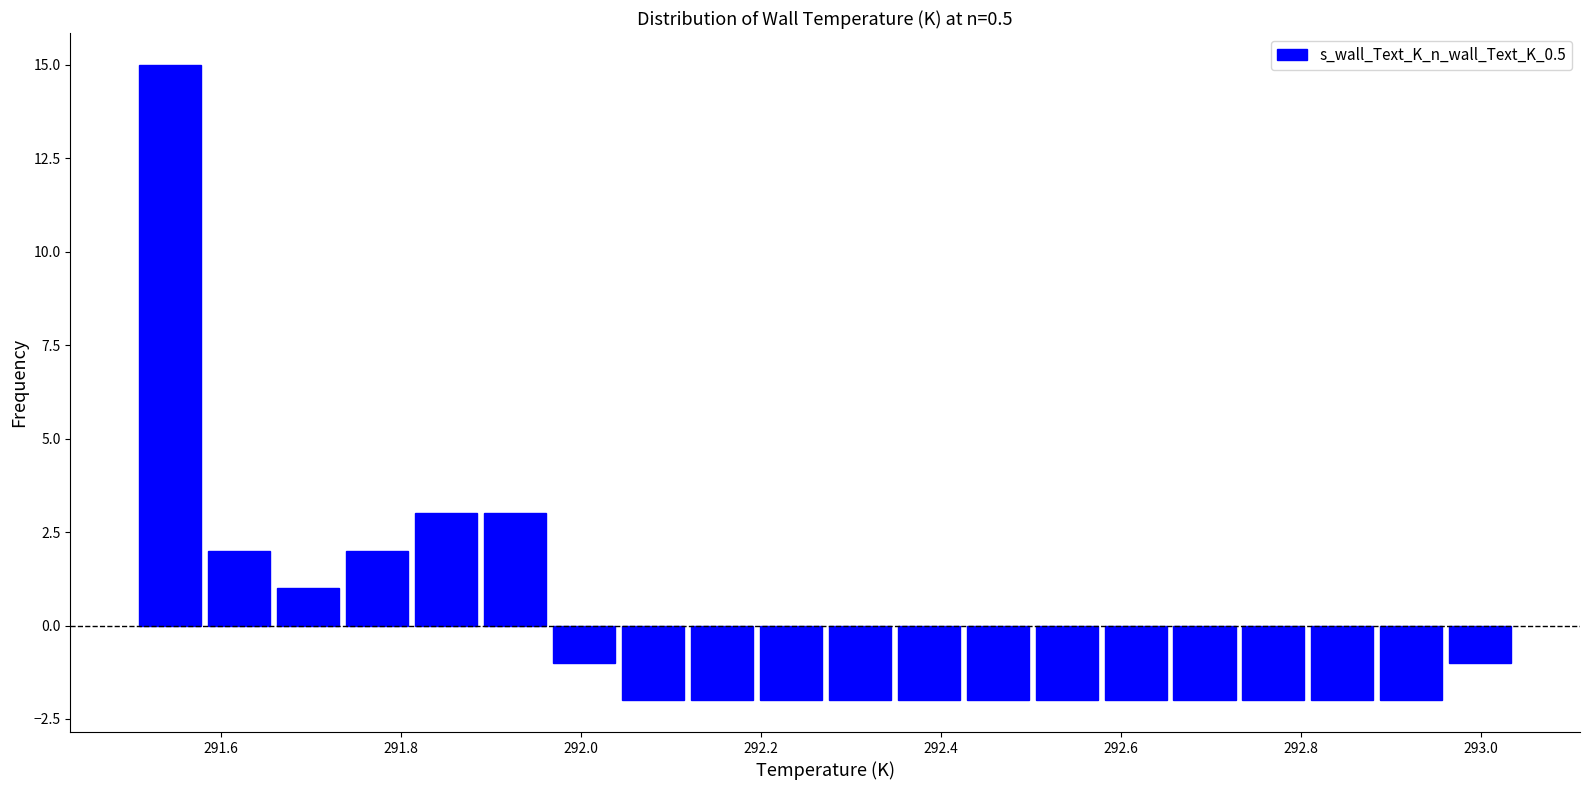

Read against the x-axis, roughly where is the centre of the tallest bar?

291.54